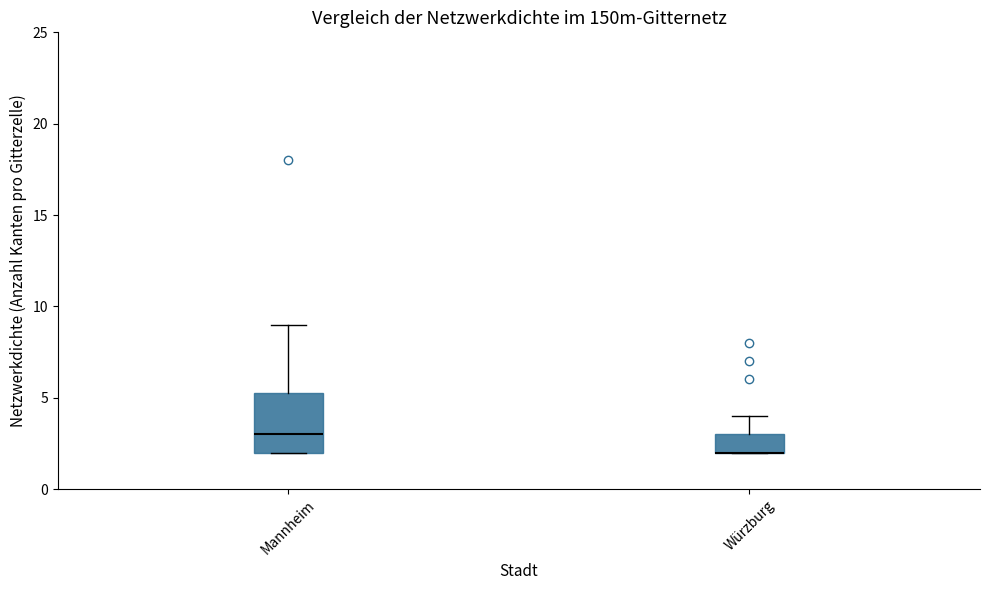

Where does the upper whisker of the box for Mannheim end on the y-axis? The values are not printed on the chart, so give them approximately, as read against the axis.

9.0